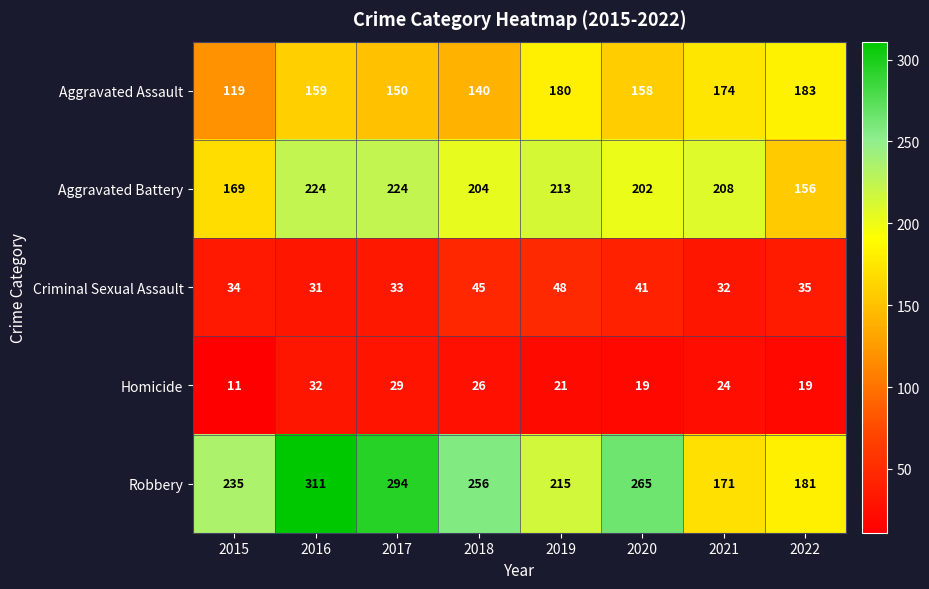

What is the difference between the maximum and second lowest values in the Homicide series?

13